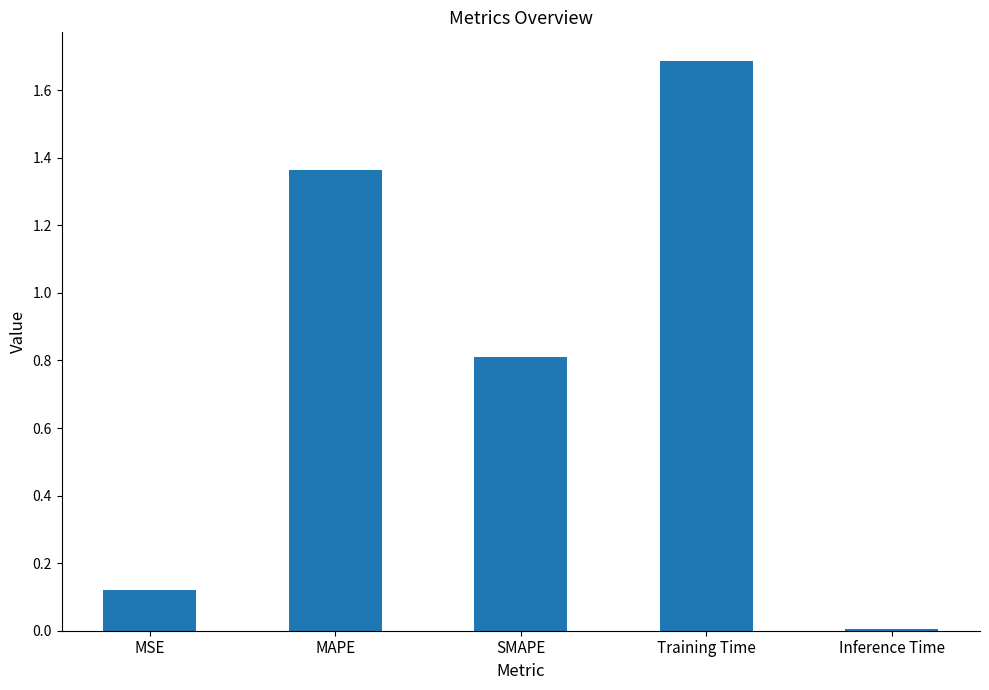

Is it true that the value at Training Time is 1.7?

True